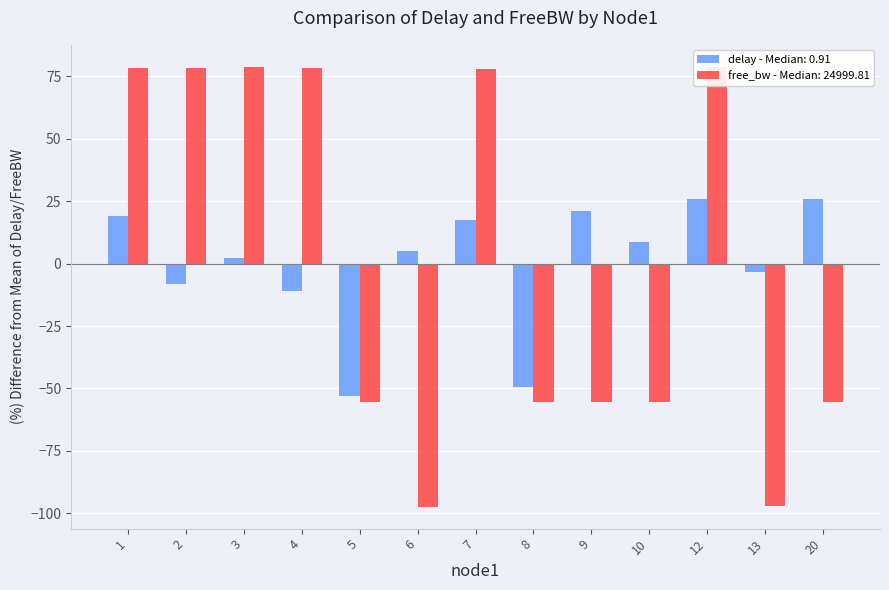

Which series has the widest spread of values?

free_bw - Median: 24999.81